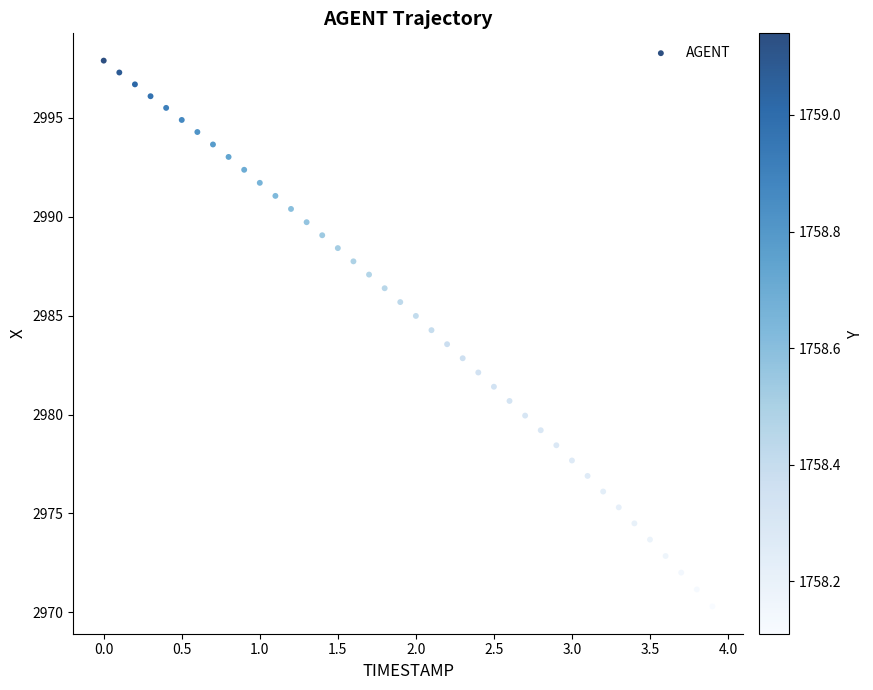

What is the range of Y values (max minus min)?

27.6